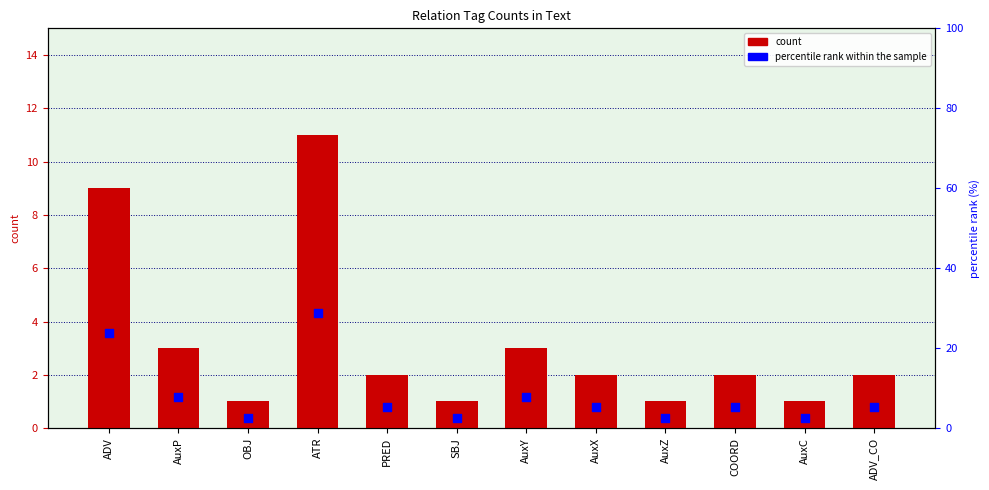

Is the value of percentile rank within the sample at OBJ greater than the value of count at PRED?

Yes